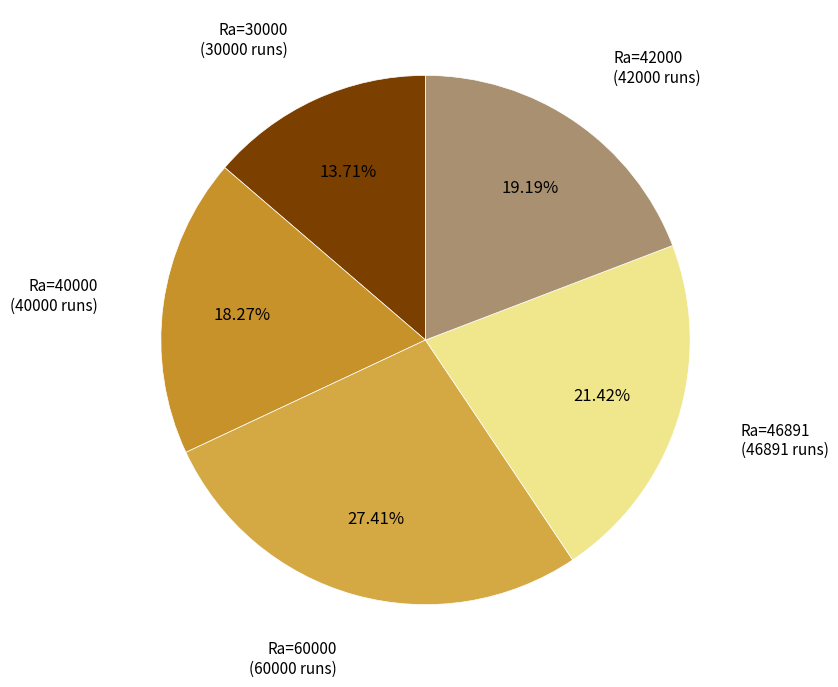

To the nearest percent, what is the average slice percentage?

20%